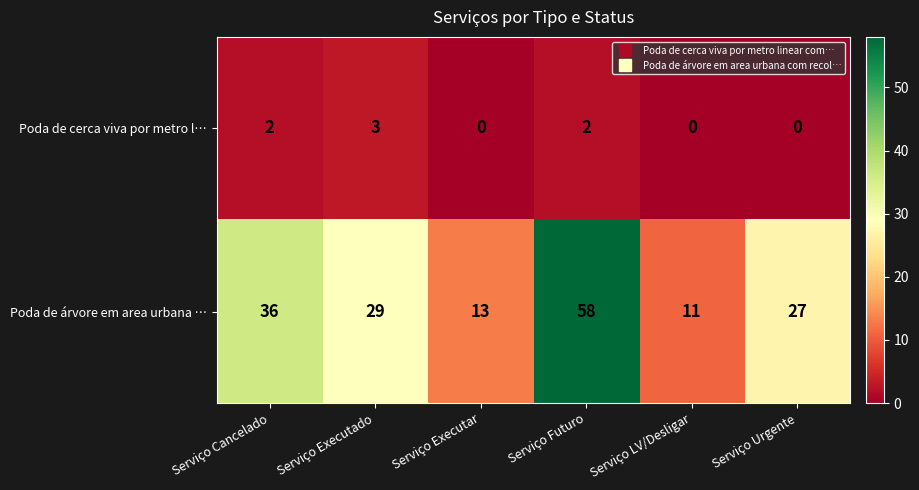

Reading right to left, transcribe all the data shown in this chart.

Poda de cerca viva por metro l…: 0	0	2	0	3	2
Poda de árvore em area urbana …: 27	11	58	13	29	36